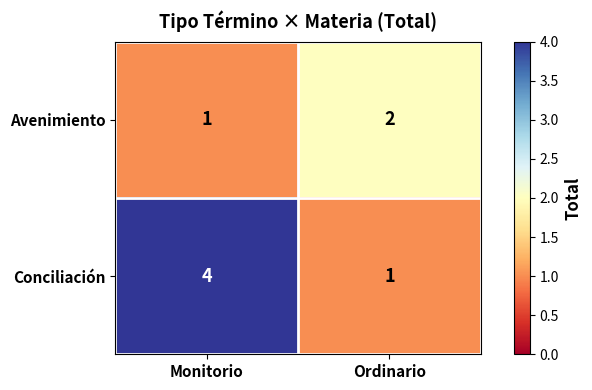

Rank the series by their average value, from lowest to highest.

Avenimiento, Conciliación